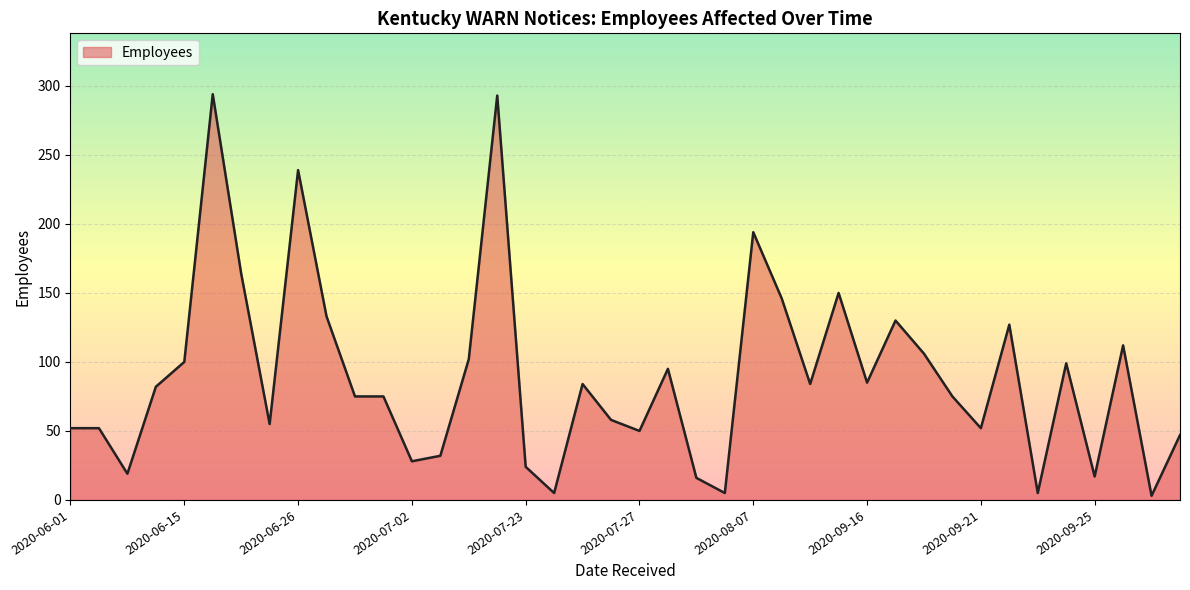

What is the greatest value displayed?

294